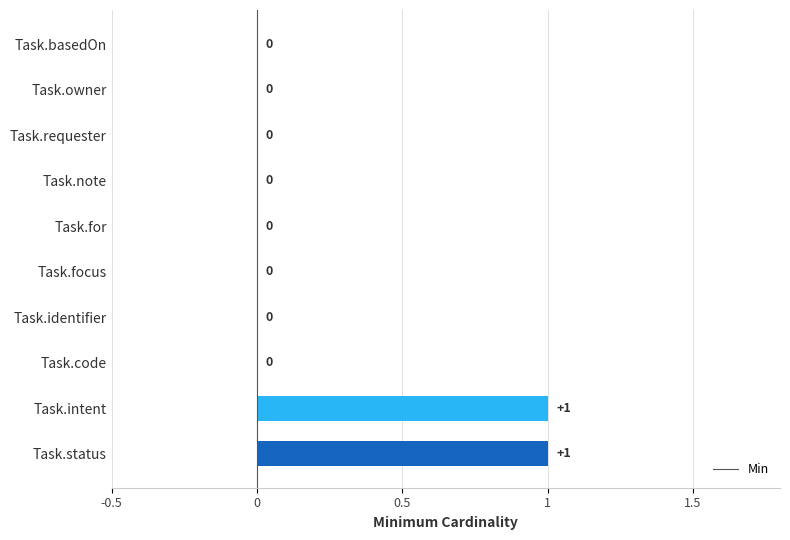

How many positive values are there?

2